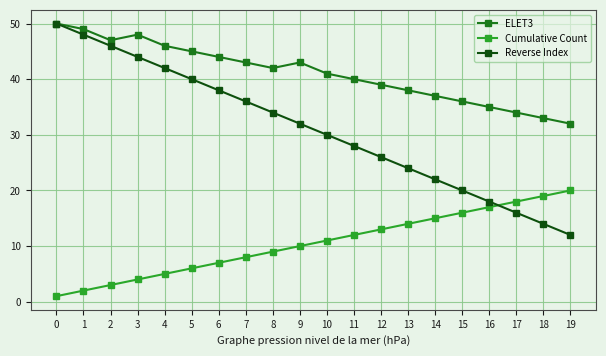

Where is ELET3 nearest to the value 41?

10